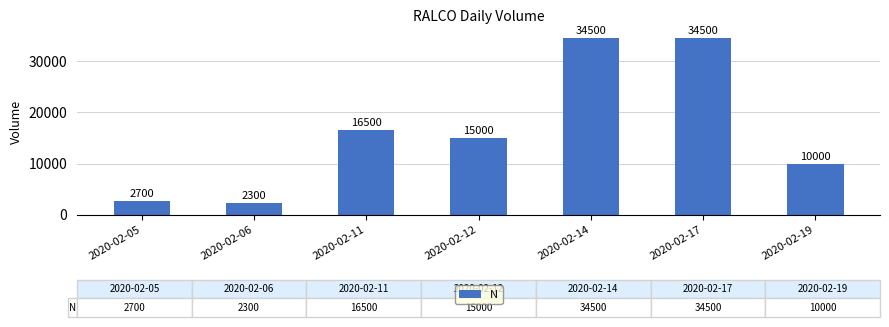

True or false: the data shows 34500 at 2020-02-14.

True